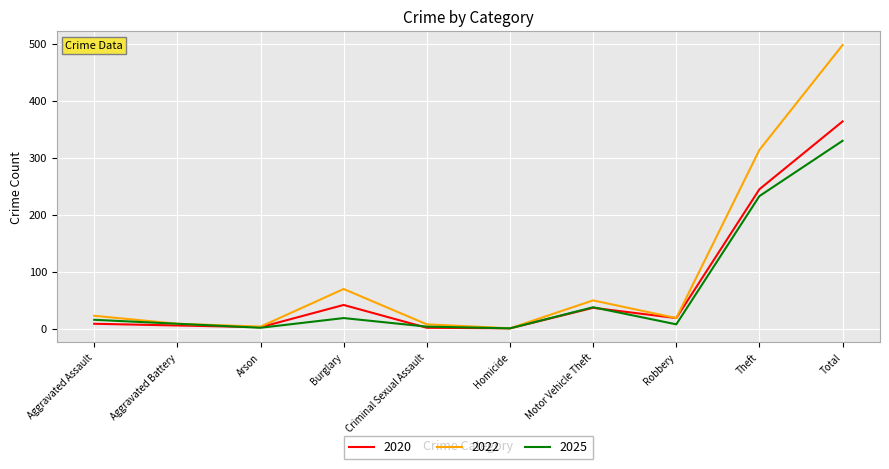

What are all the series names shown in the legend?

2020, 2022, 2025